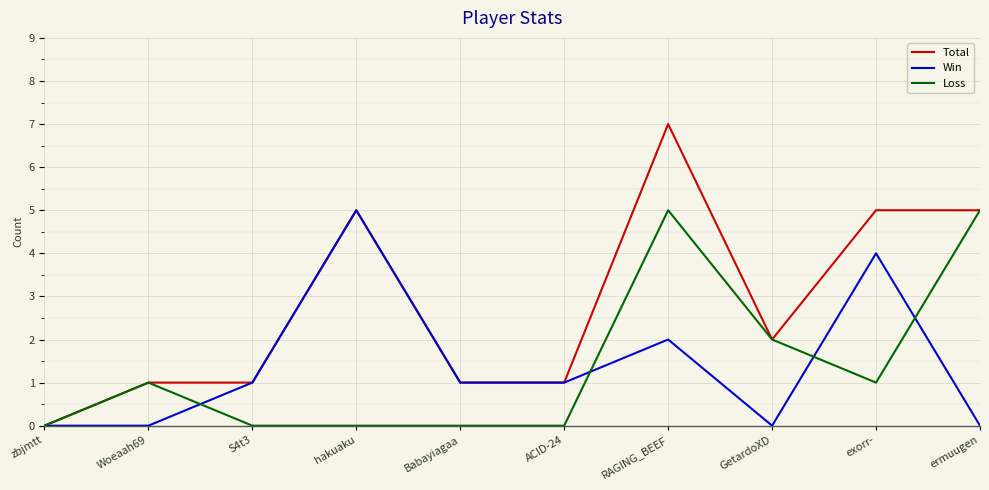

Which category has the lowest value in the Total series?

zbjmtt